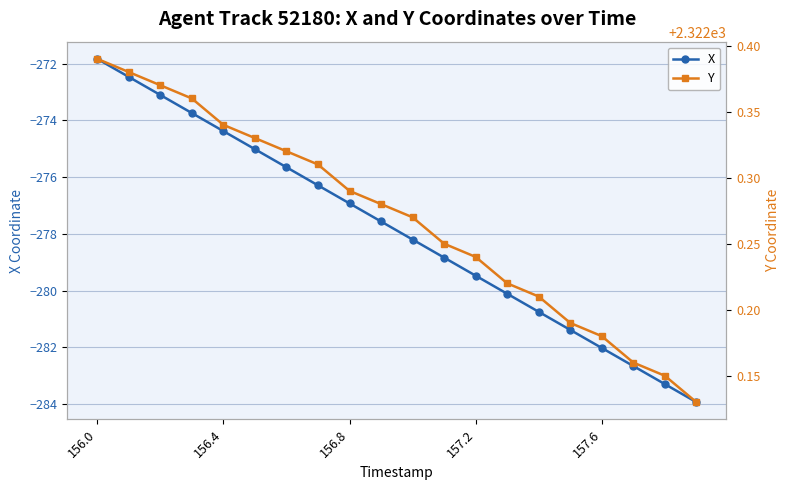

True or false: Y and X intersect in this chart.

False